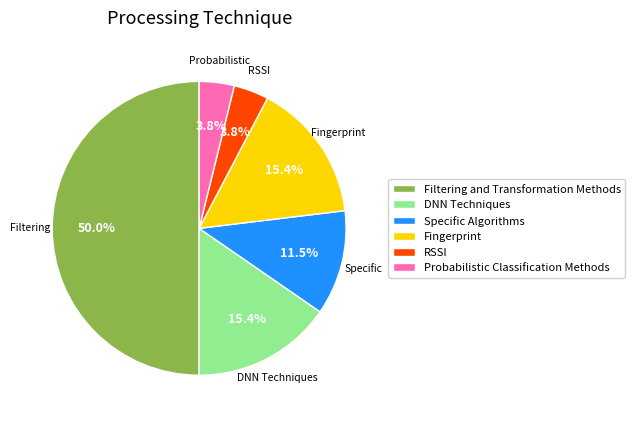

Count the number of slices in the pie.

6